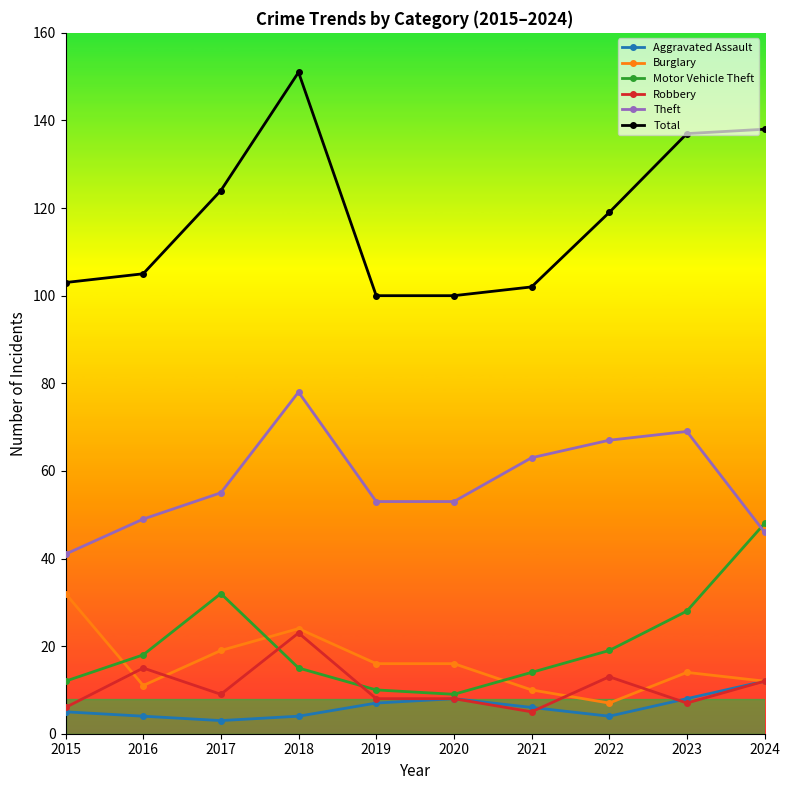

Which series has the widest spread of values?

Total